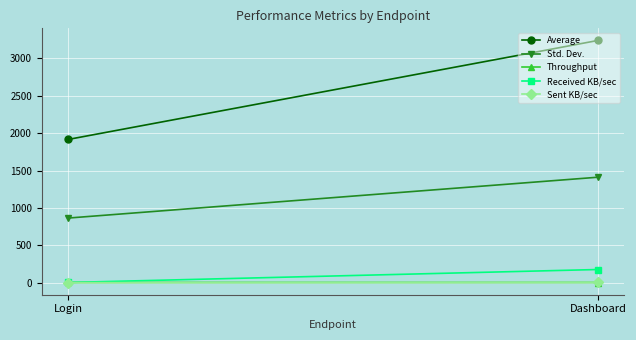

Rank the series by their maximum value, from highest to lowest.

Average, Std. Dev., Received KB/sec, Sent KB/sec, Throughput